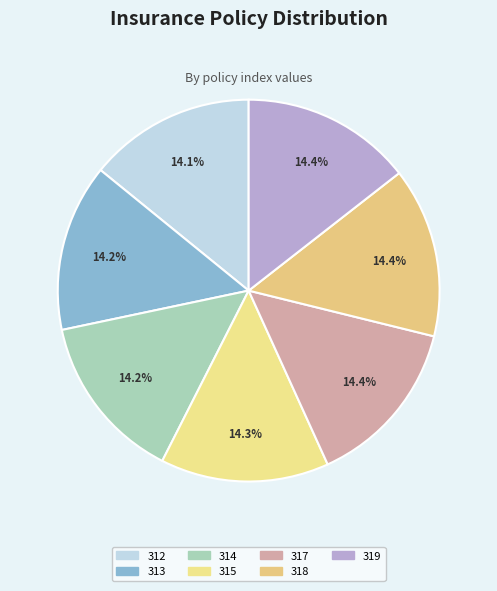

Which slice is the smallest?

312